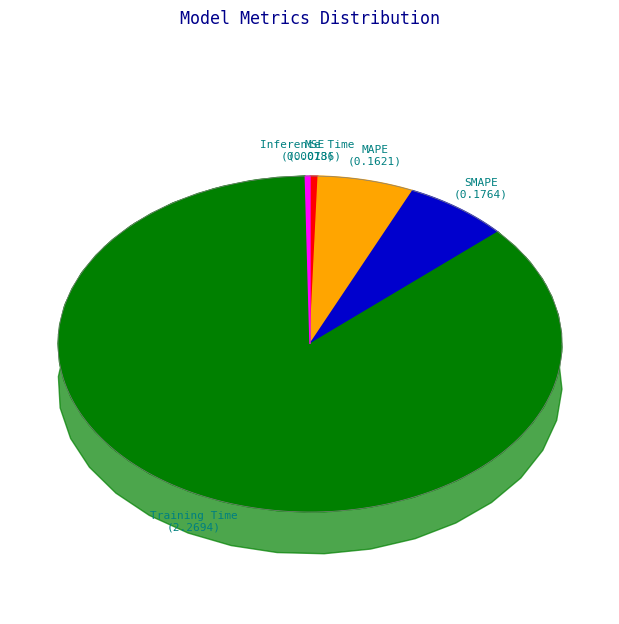

Rank the categories by value from lowest to highest.

Inference Time, MSE, MAPE, SMAPE, Training Time